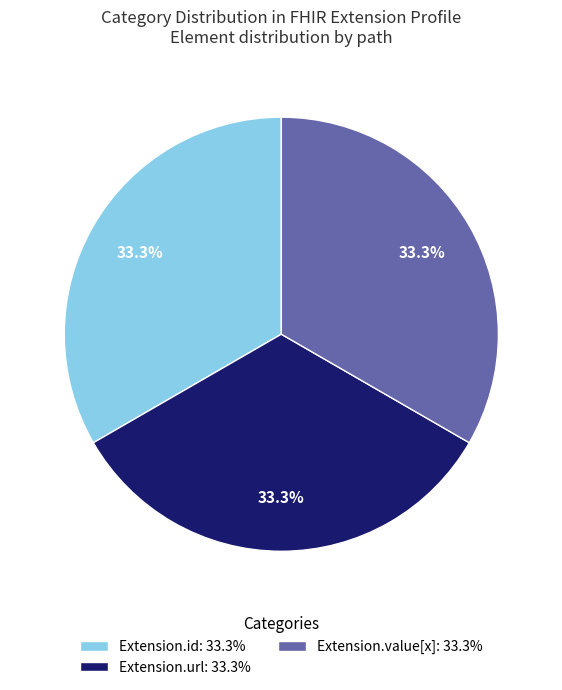

Combined, what portion of the pie is Extension.id: 33.3% and Extension.value[x]: 33.3%?

66.7%